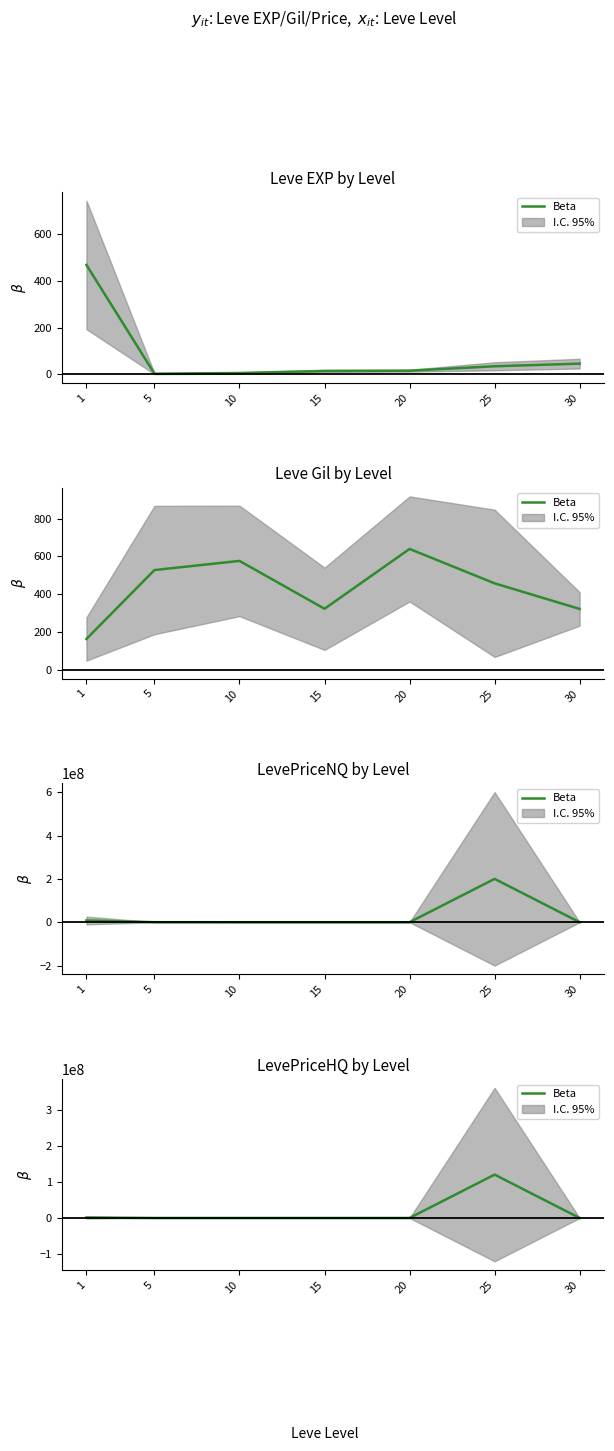

Is it true that the value at 20 is 2374.5?

False